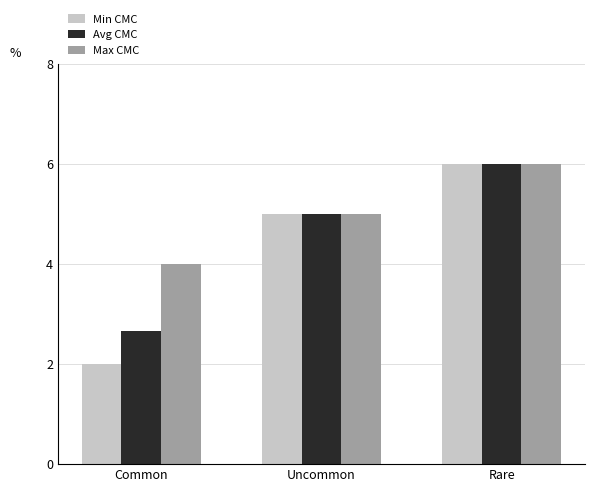

Reading left to right, what are all the values shown in this chart?

Min CMC: 2.0	5.0	6.0
Avg CMC: 2.7	5.0	6.0
Max CMC: 4.0	5.0	6.0